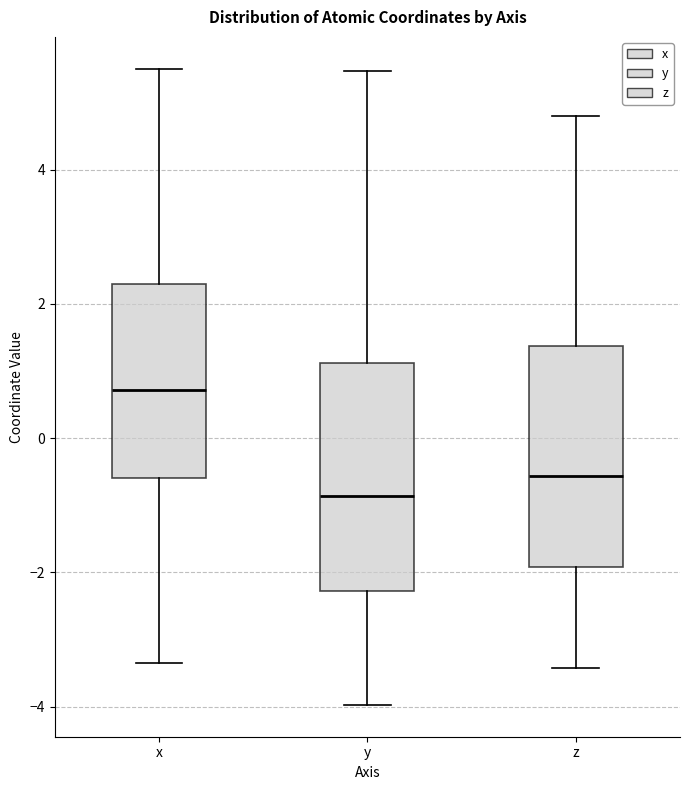

Reading left to right, transcribe this box plot: for each box, give where its median line is, the range the box spans, and where its two whiskers end, as read against the y-axis. The values are not printed on the chart, so give them approximately, as read against the axis.

x: median 0.8, box -0.6 to 2.2, whiskers -3.4 to 5.6
y: median -0.8, box -2.2 to 1.2, whiskers -4.0 to 5.4
z: median -0.6, box -2.0 to 1.4, whiskers -3.4 to 4.8